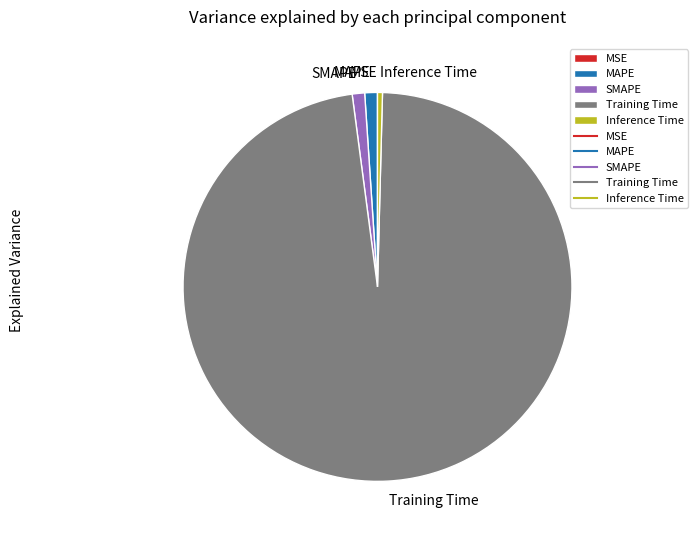

Which category has the biggest portion of the pie?

Training Time